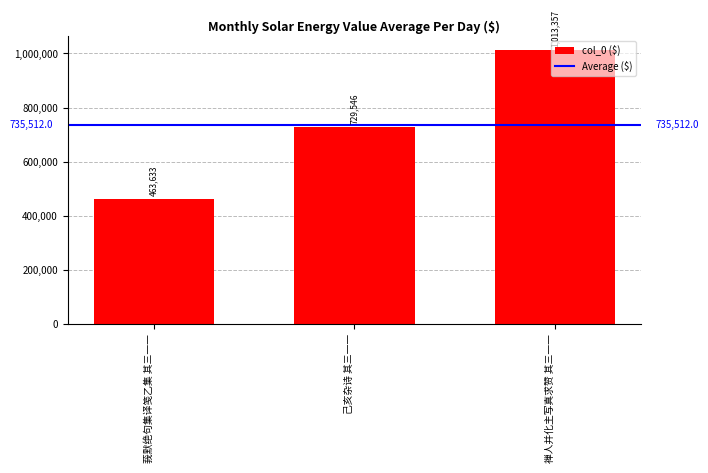

Approximately how many times larger is the value at 己亥杂诗 其三一一 compared to 莪默绝句集译笺乙集 其三一一?

1.6